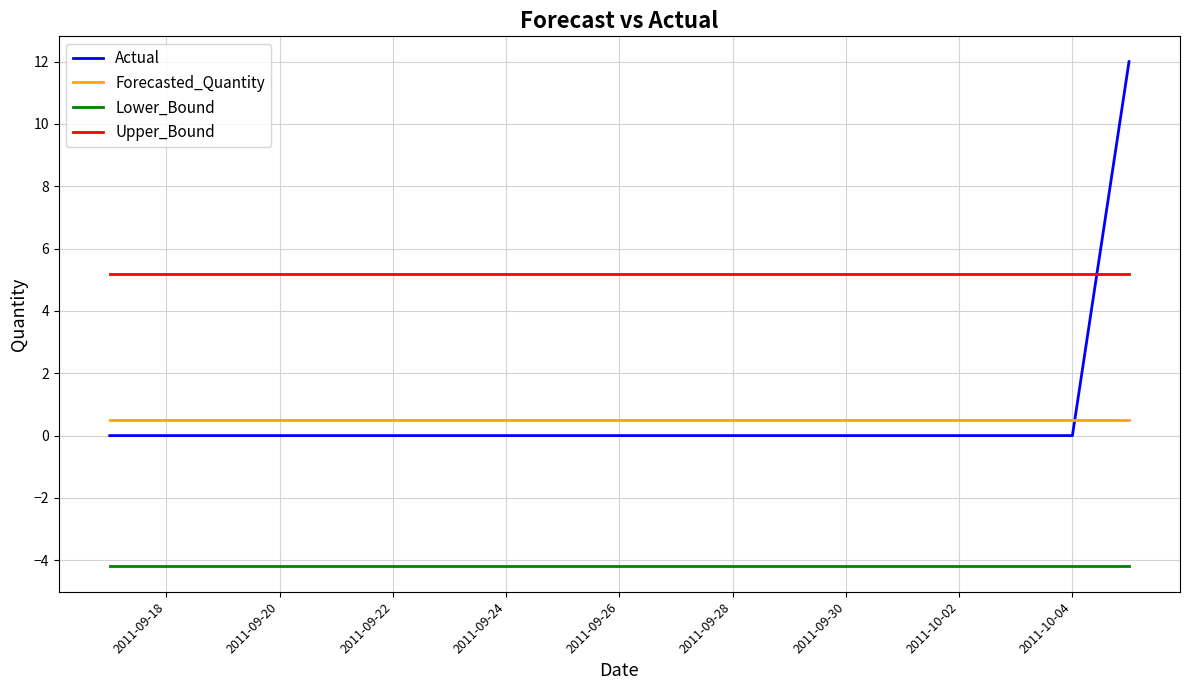

How many distinct data groups are displayed?

4